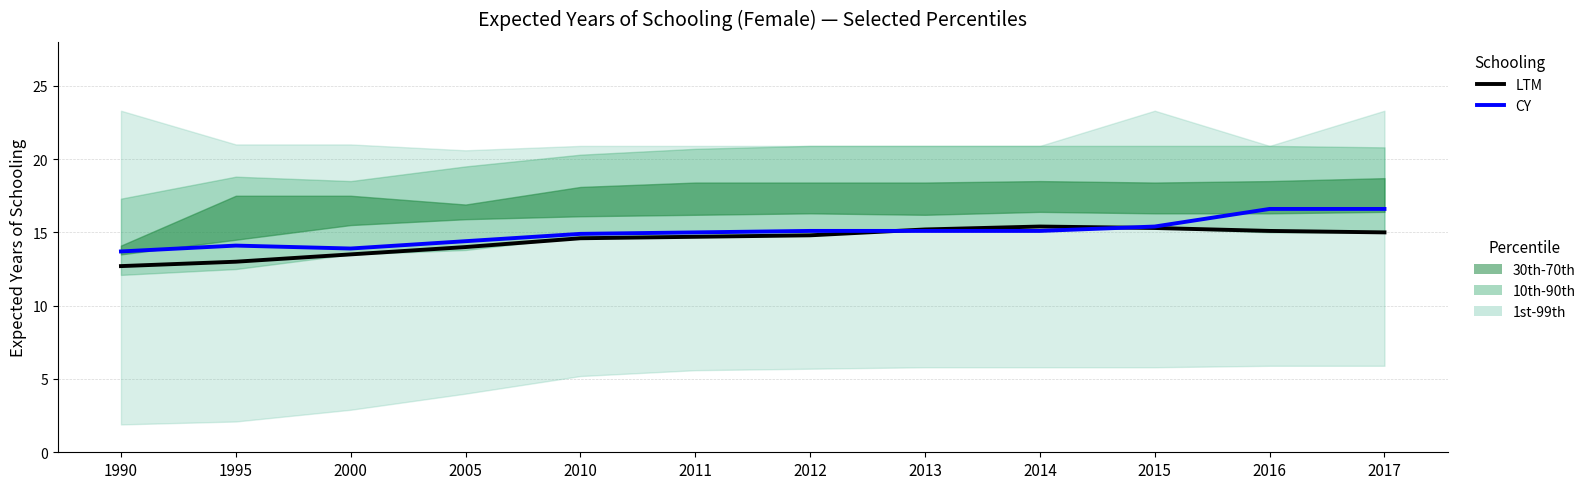

At which category is the sum across all series the highest?

2016